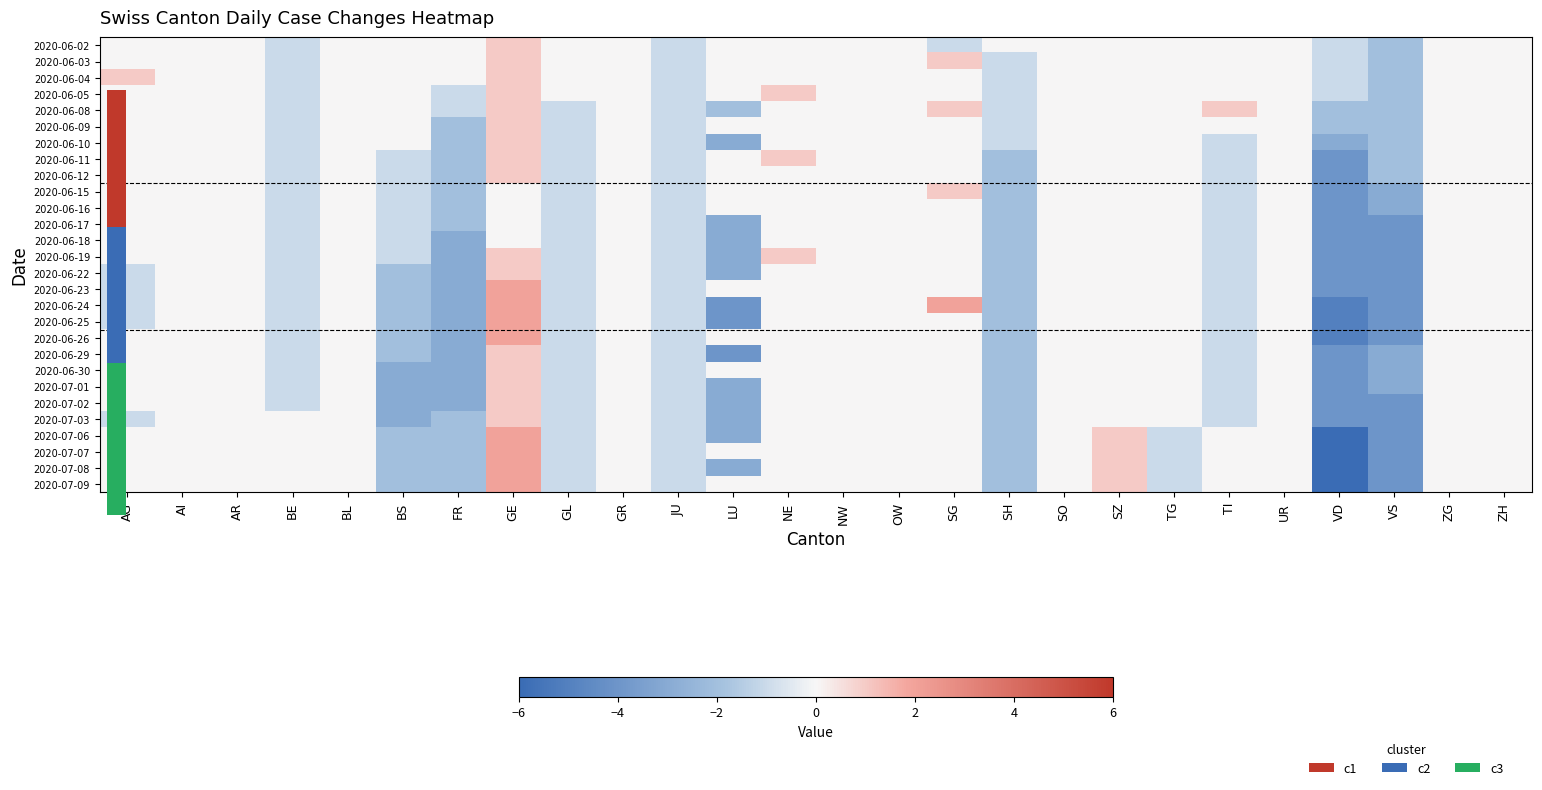

At how many categories does at least one series exceed -4?

26